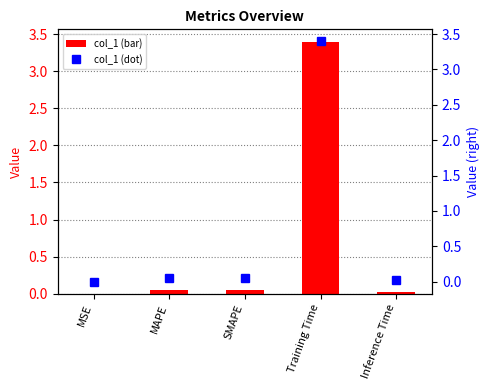

Rank the categories by col_1 (bar) value from lowest to highest.

MSE, Inference Time, MAPE, SMAPE, Training Time